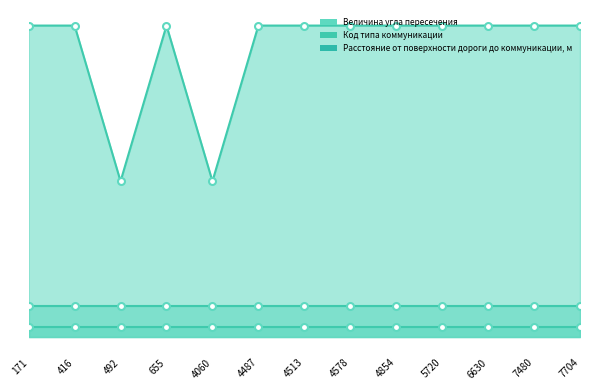

What is the spread (max minus min) of values at 492?

42